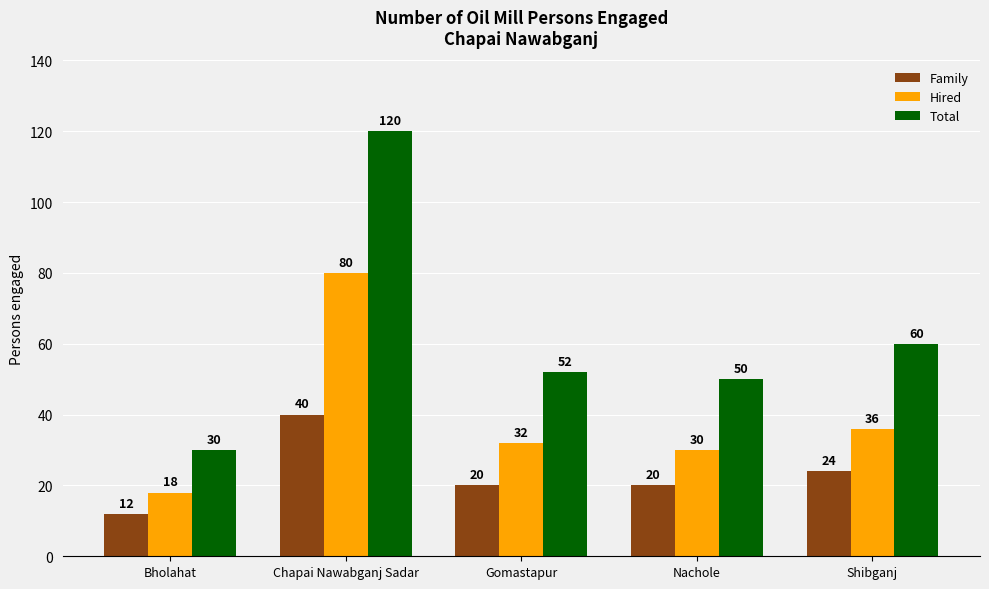

What position from the left is Bholahat?

1